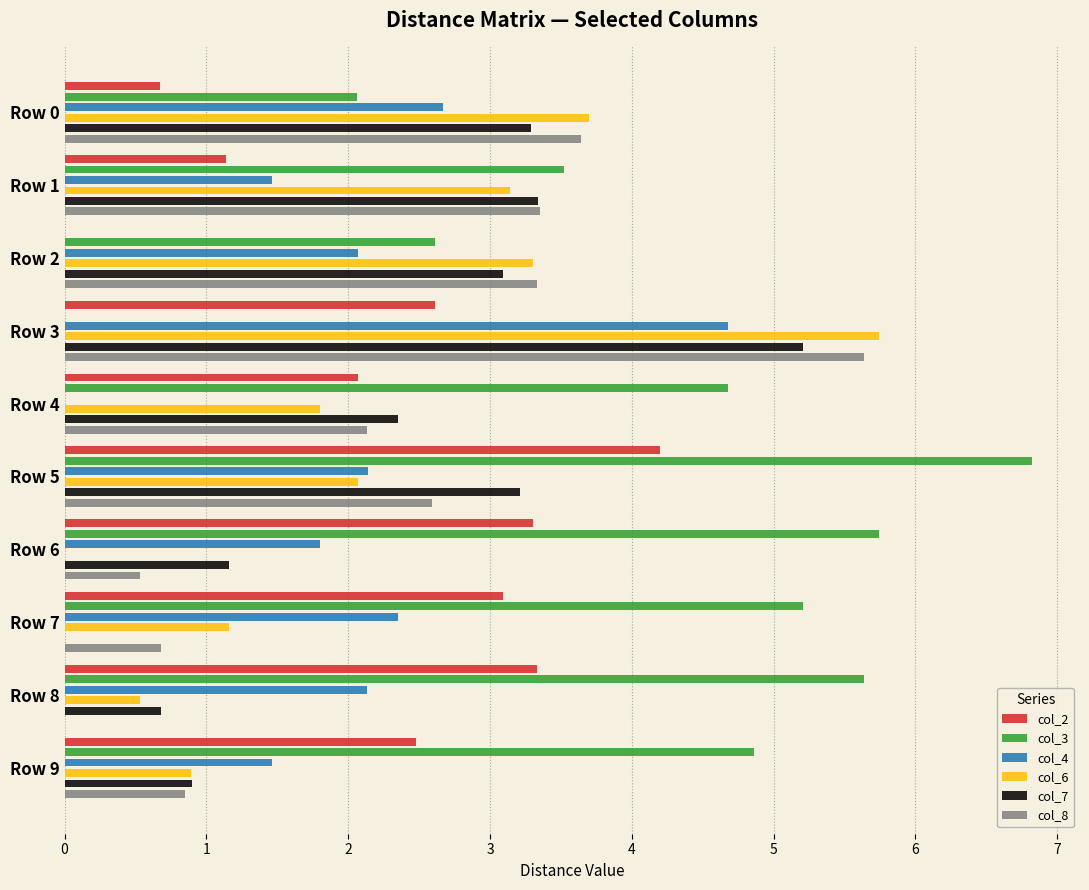

What is the maximum value for col_7?

5.2